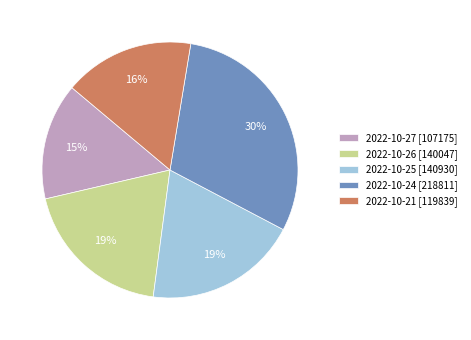

How many slices are in this pie chart?

5